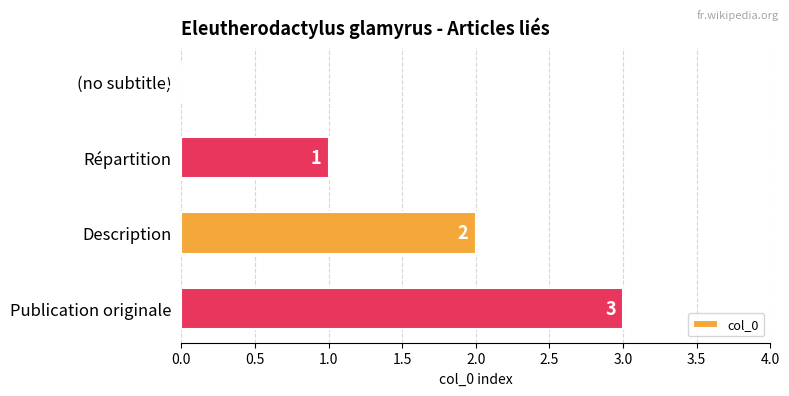

What is the average value?

2